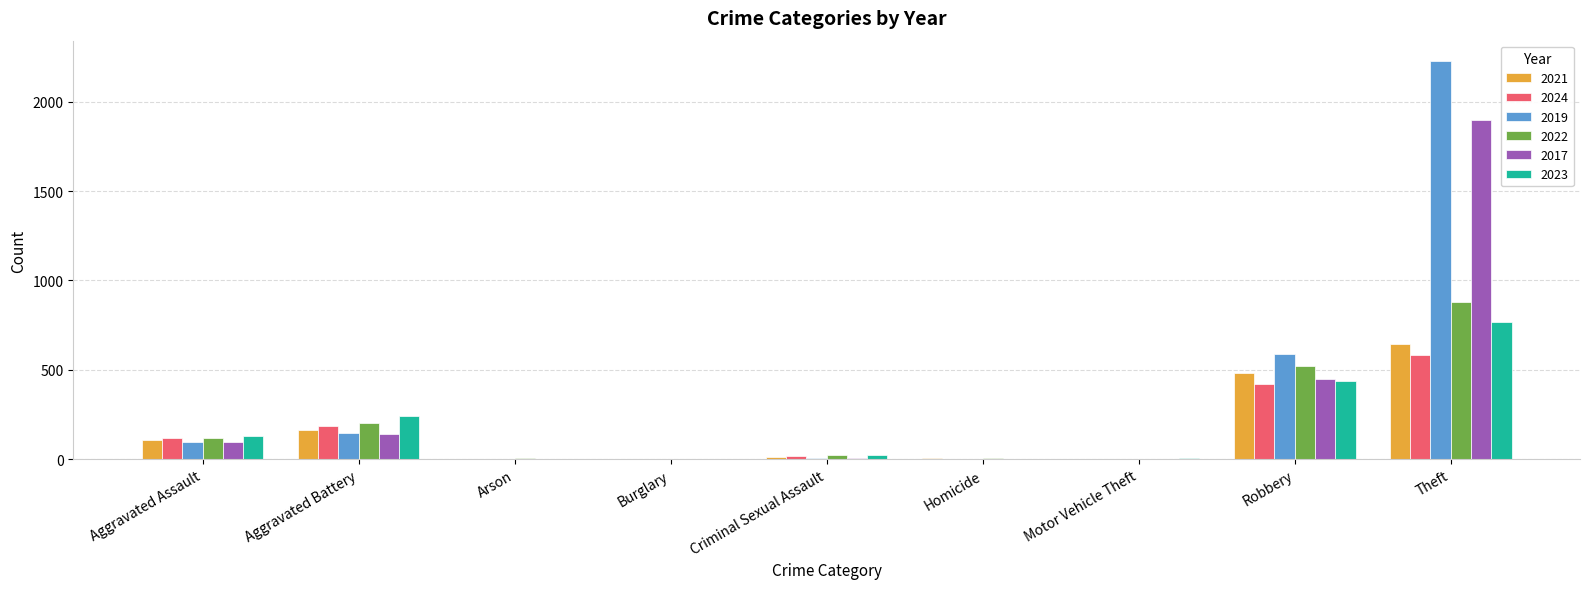

Which category has the highest value across all series?

Theft